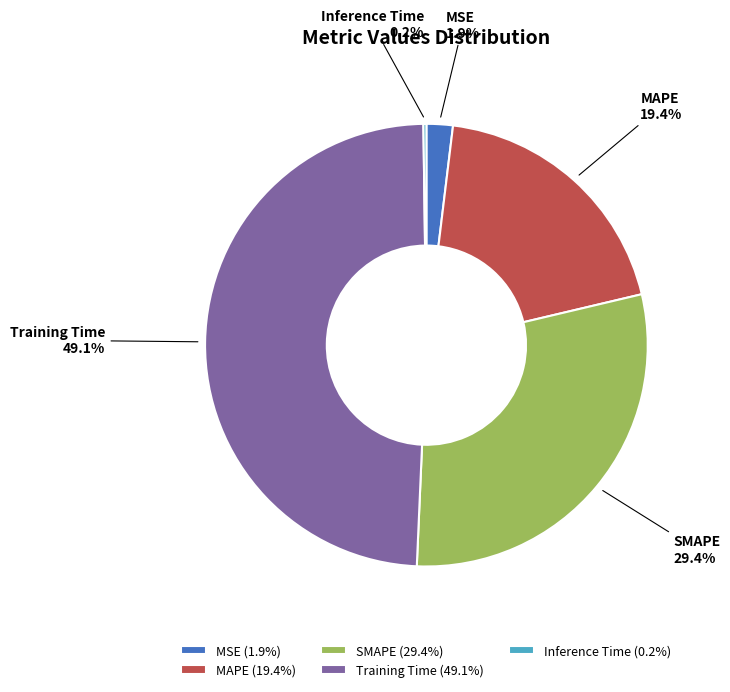

The SMAPE slice represents 24% of the pie. True or false?

False